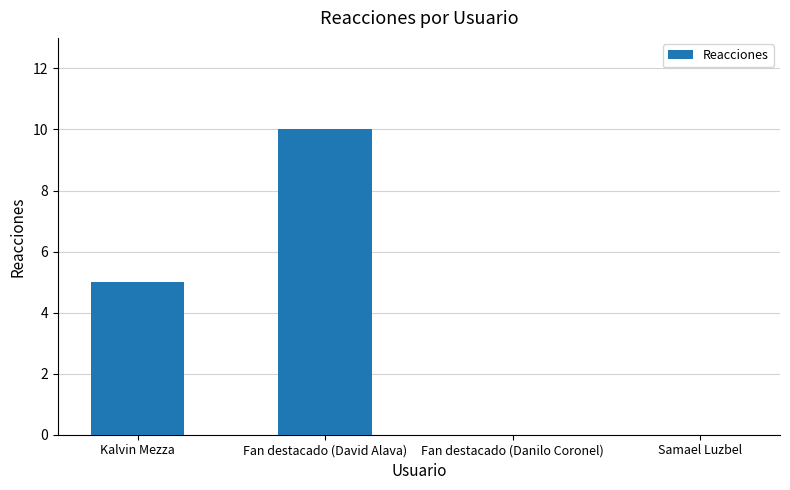

What value does the data have at Fan destacado (David Alava), to the nearest 5?

10